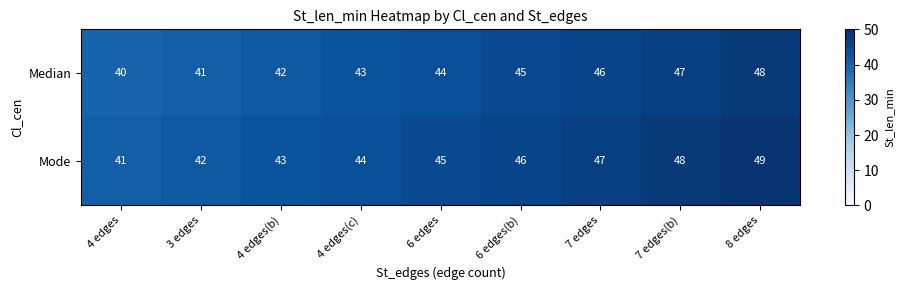

How many distinct data groups are displayed?

2